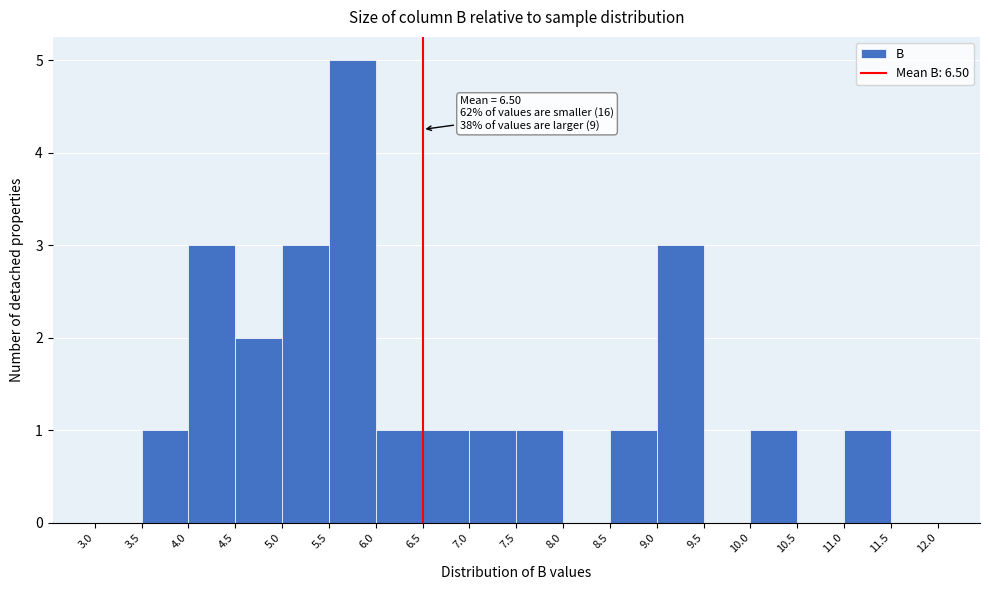

Over which range of the x-axis is the bar tallest?

5.5 to 6.0